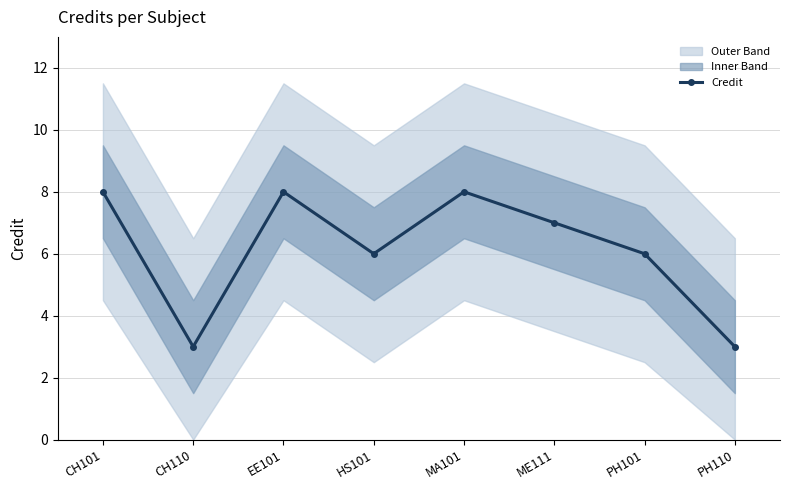

Does the chart have visible grid lines?

Yes